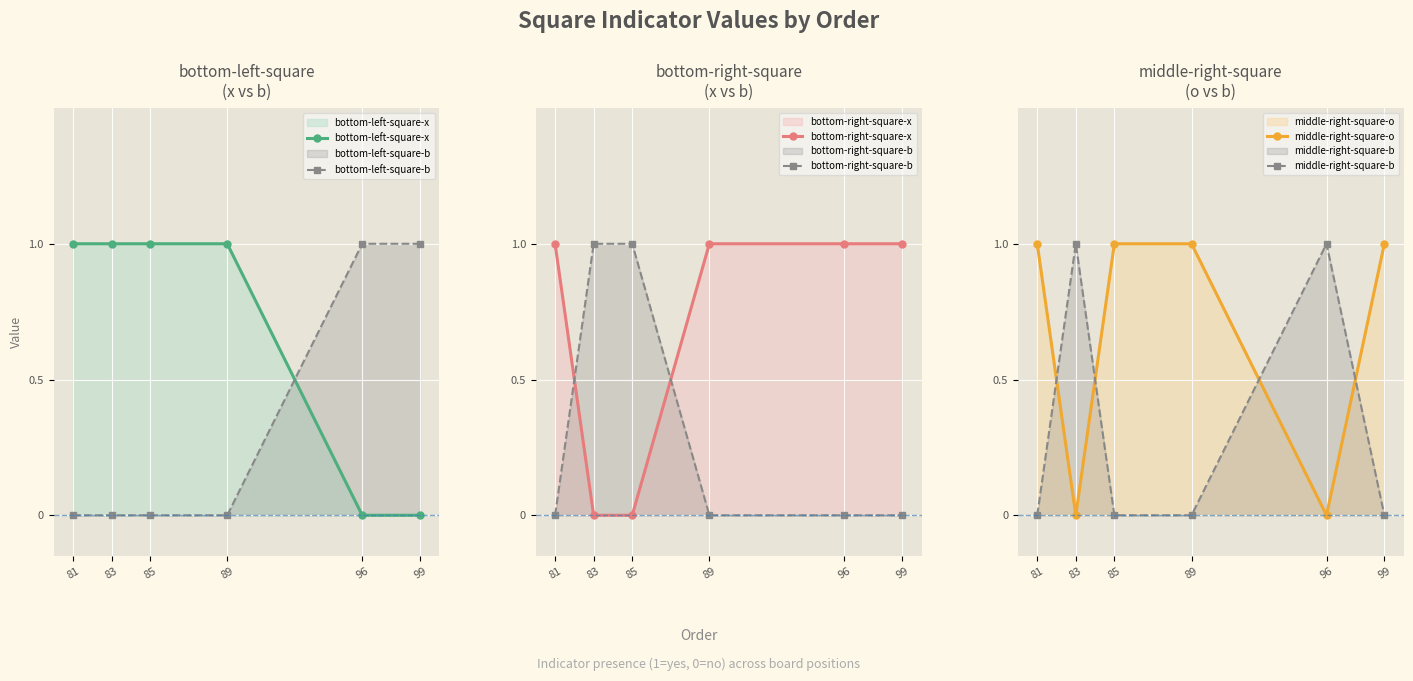

Which series has the largest total across all categories?

bottom-left-square-x